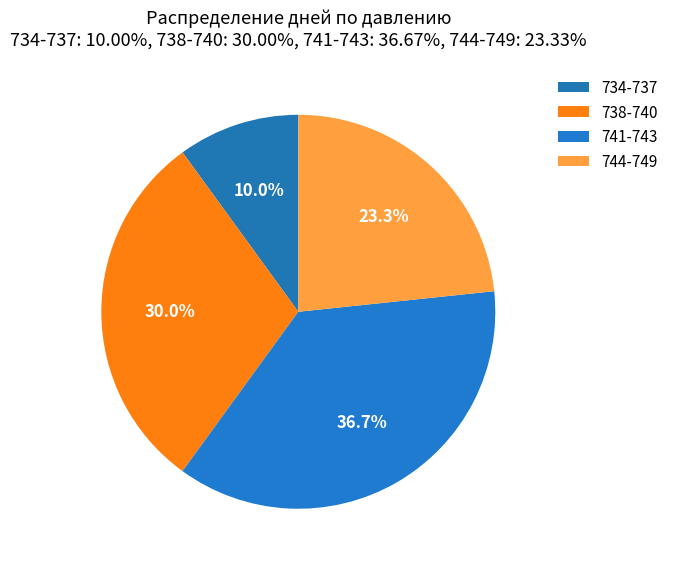

Which slice is the smallest?

734-737